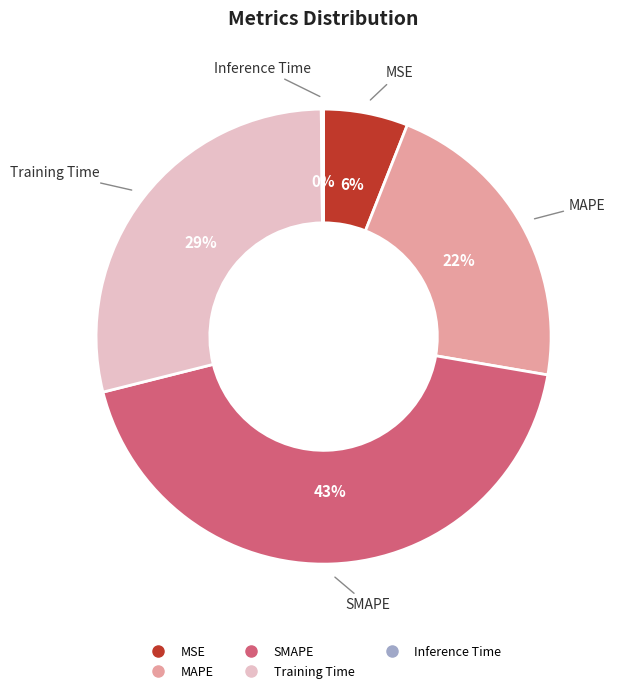

To the nearest percent, what is the difference between the Training Time and MAPE slice percentages?

7%